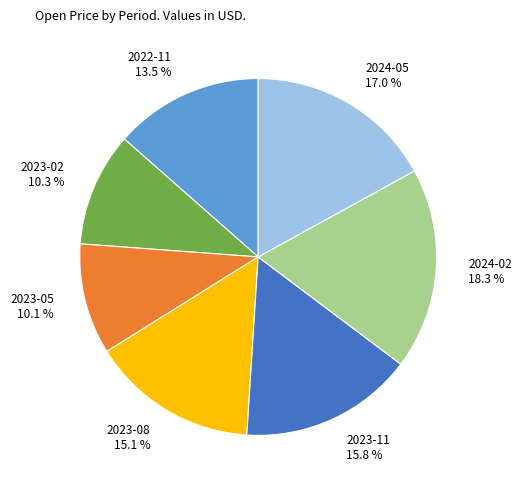

How many slices are in this pie chart?

7